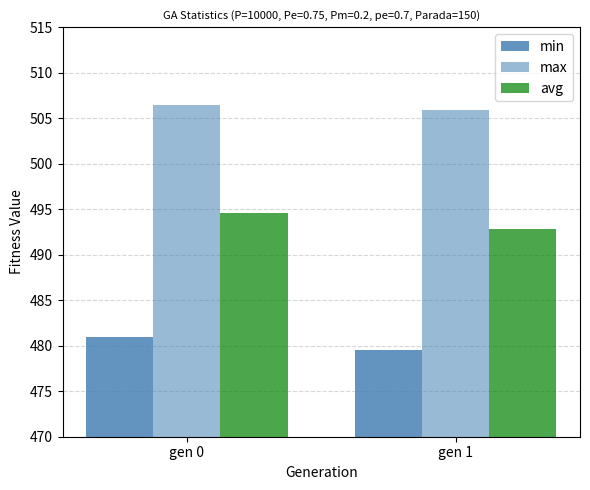

At which label is avg closest to 493?

gen 1